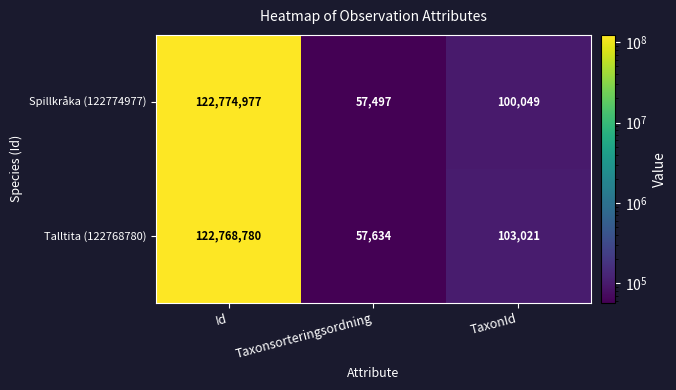

Which series changed the most between Taxonsorteringsordning and TaxonId?

Talltita (122768780)